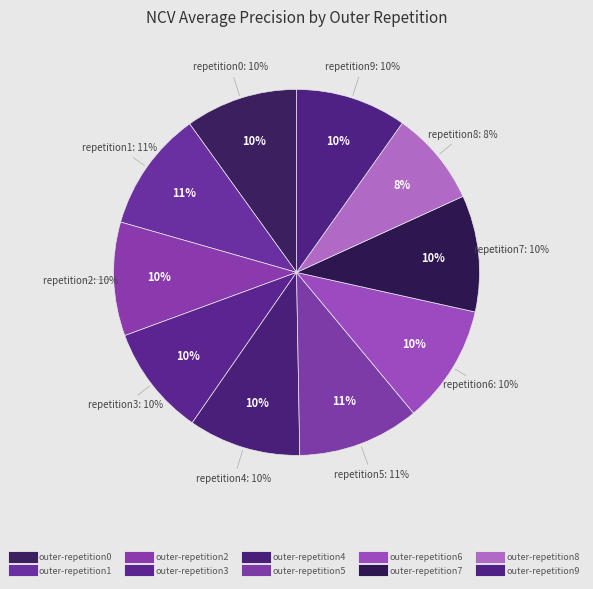

True or false: outer-repetition1 accounts for 1% of the total.

False